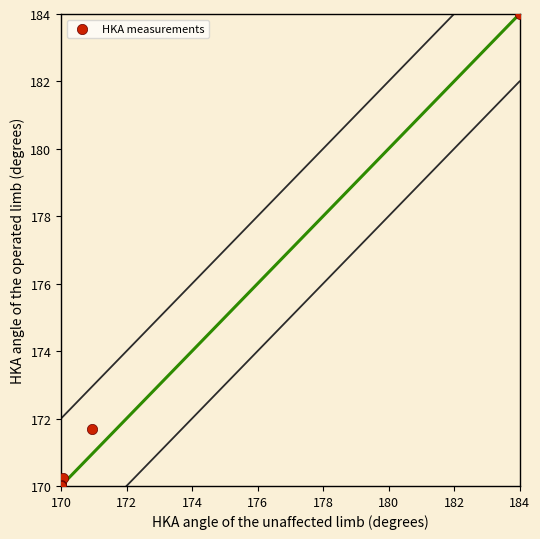

What Y value in the scatter plot is closest to 177?

171.7